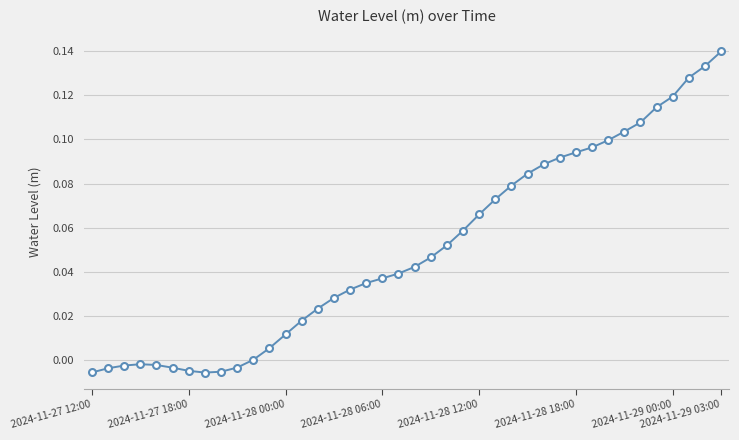

True or false: there are more than 0 points higher than both neighbors.

True